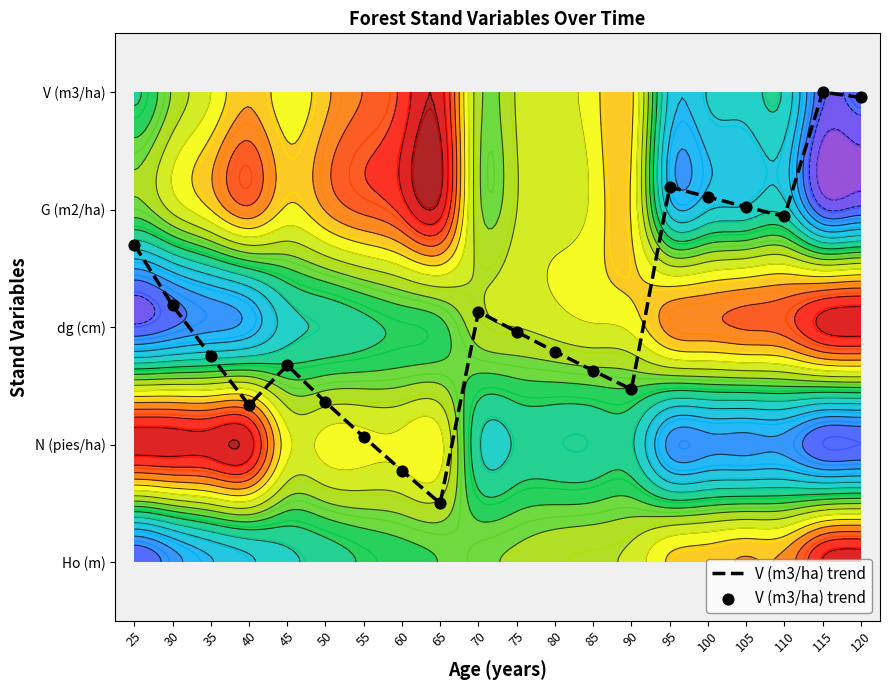

What is the sum of the values at 30 and 50?

3.5